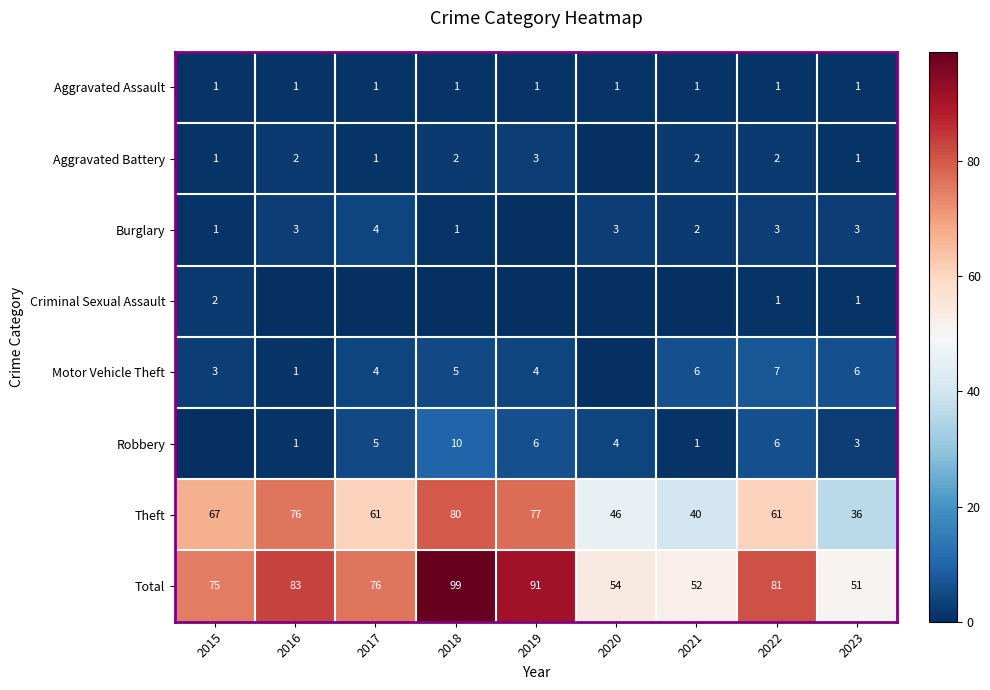

What value does the Total series have at 2023?

51